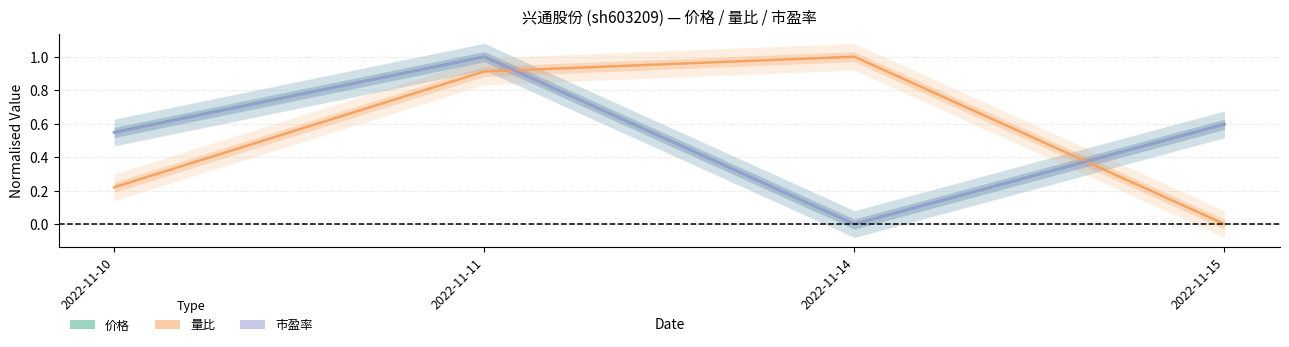

Between which two adjacent categories do 量比 and 价格 first intersect?

2022-11-11 and 2022-11-14